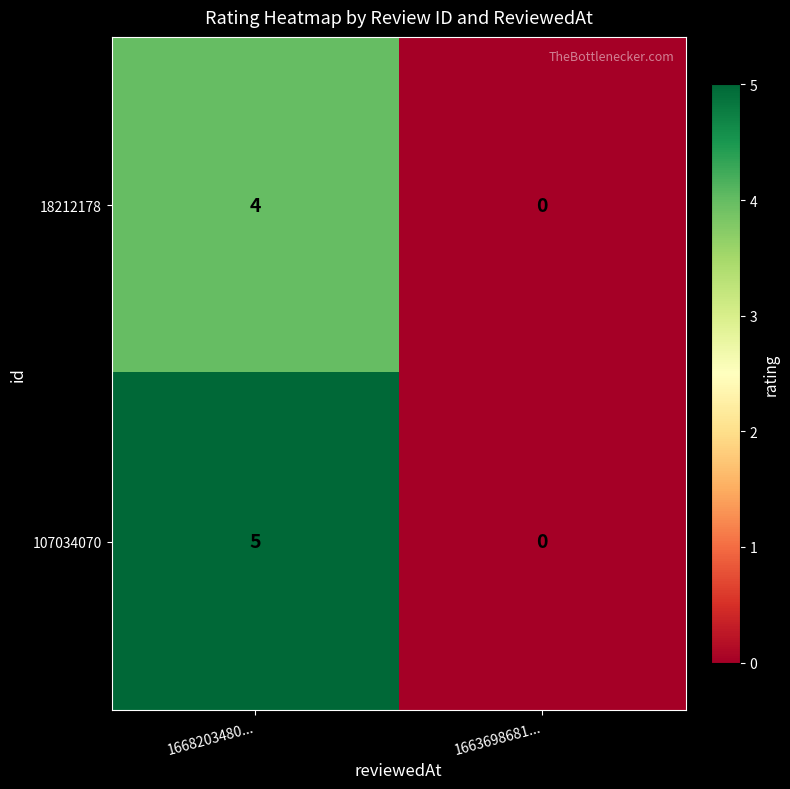

Which label corresponds to the largest value in the chart?

1668203480...